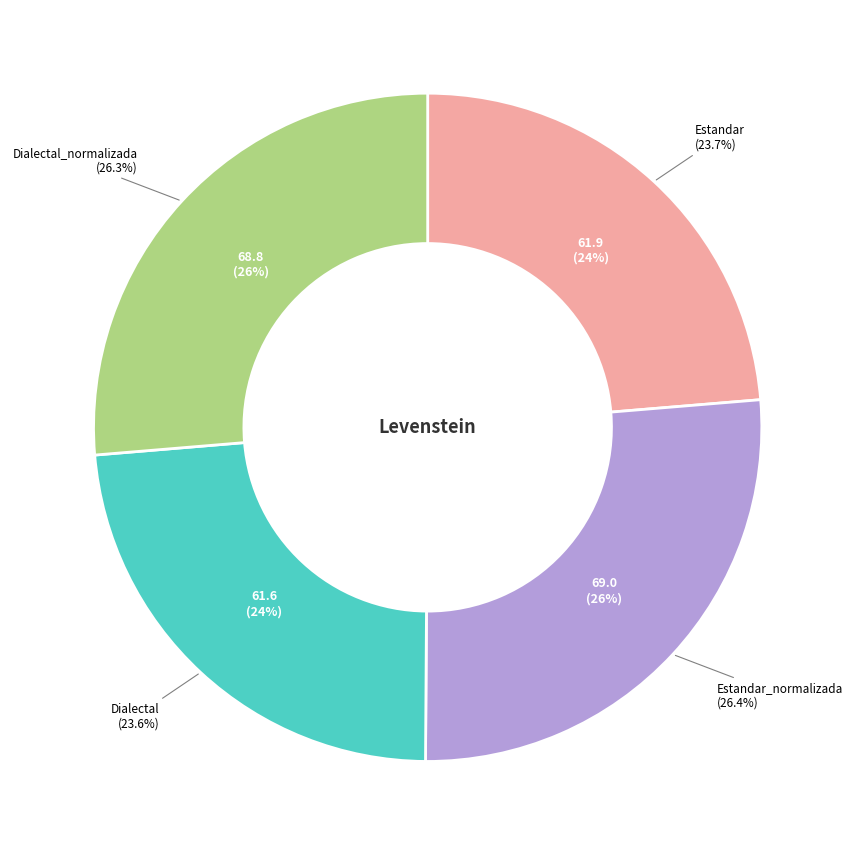

What is the total percentage of Dialectal_normalizada and Estandar_normalizada?

52.7%